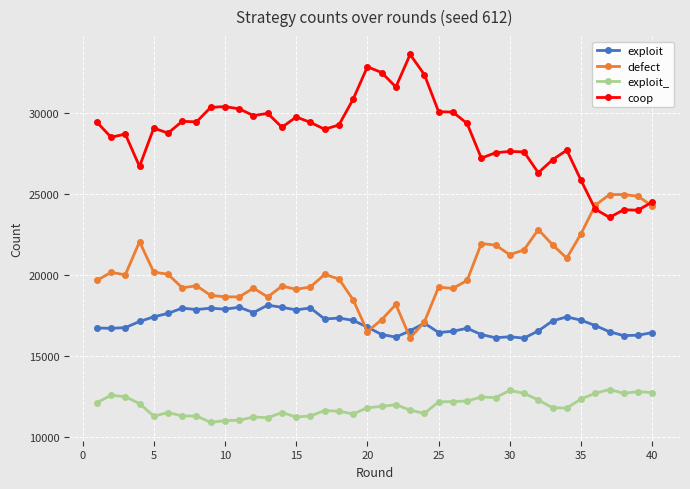

What is the maximum value shown in the chart?

33610